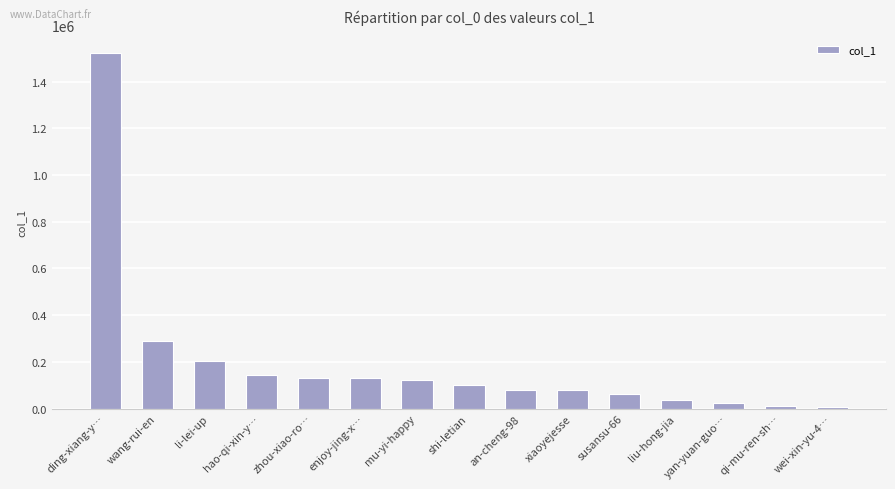

What is the label of the 7th bar from the right?

an-cheng-98